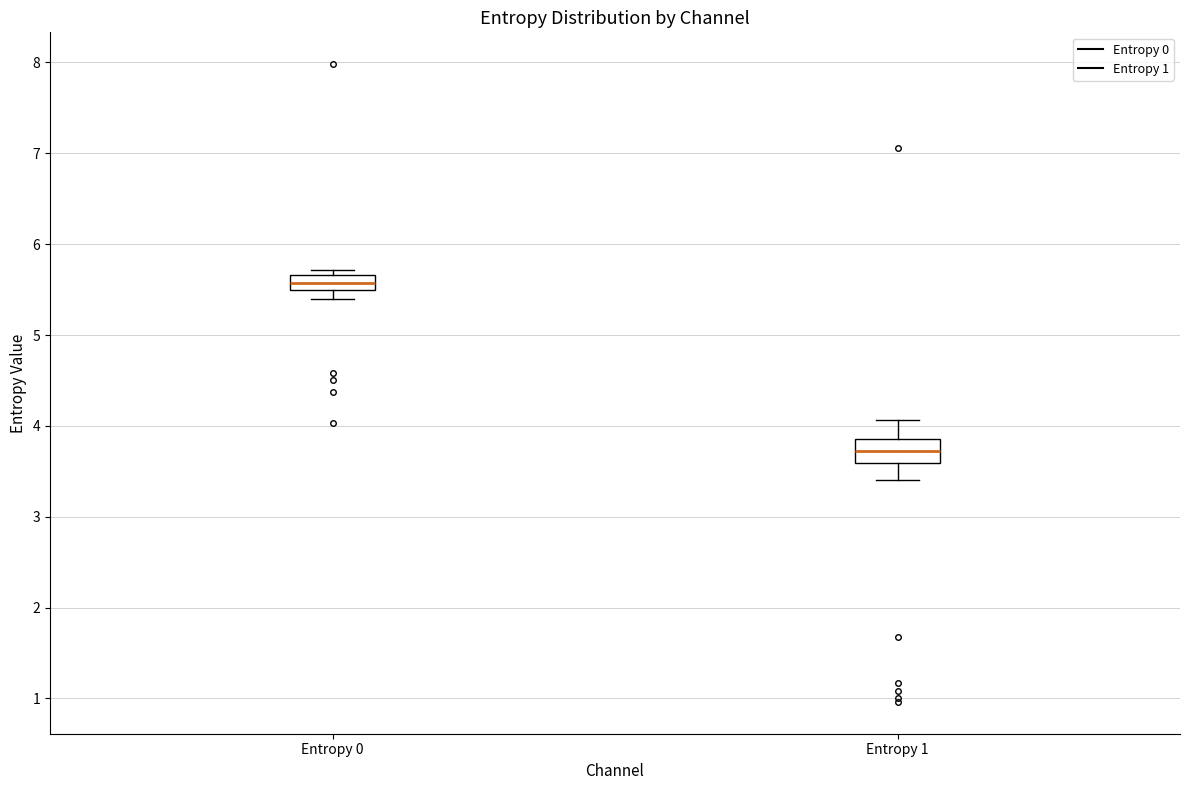

Reading left to right, read every box against the y-axis: the position of its median line, the range the box covers, and the ends of its whiskers. The values are not printed on the chart, so give them approximately, as read against the axis.

Entropy 0: median 5.6, box 5.5 to 5.7, whiskers 5.4 to 5.7 (just above the box's upper edge)
Entropy 1: median 3.7, box 3.6 to 3.9, whiskers 3.4 to 4.1